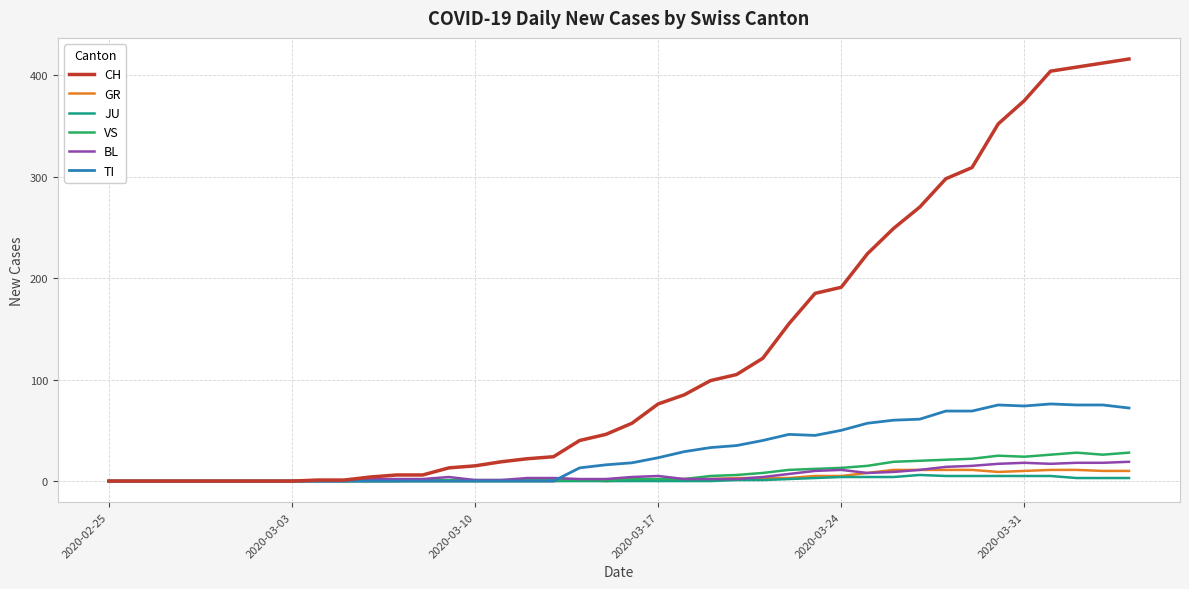

What is the difference between the second highest and second lowest values in the CH series?

412